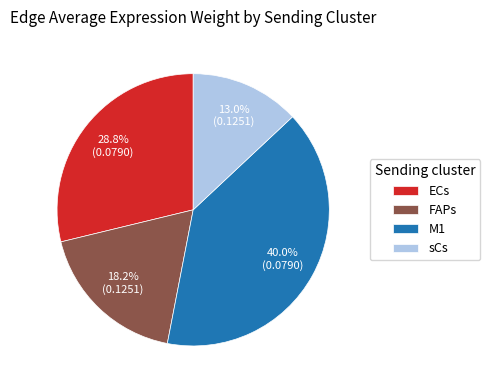

Rank the categories by value from lowest to highest.

sCs, FAPs, ECs, M1